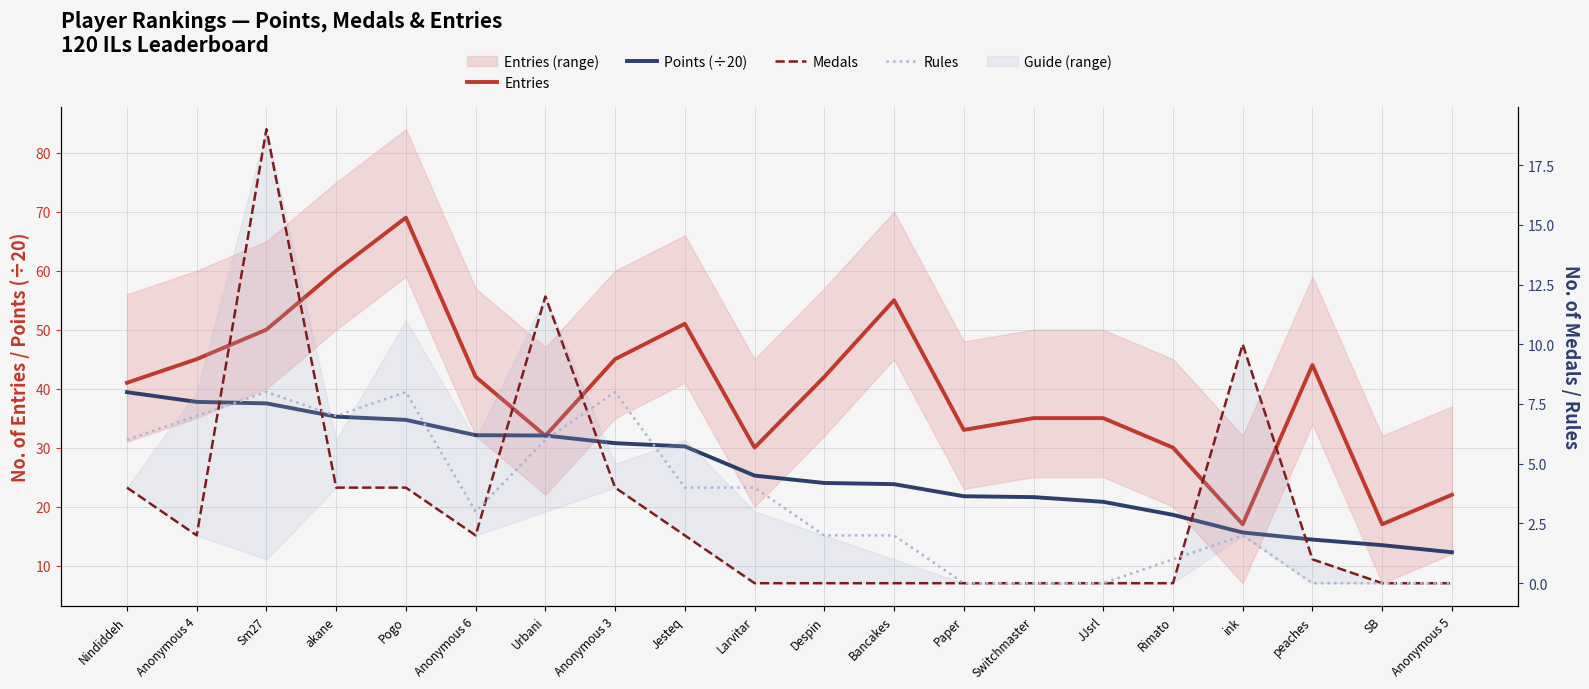

Reading right to left, transcribe all the data shown in this chart.

Entries: Anonymous 5=22.0	SB=17.0	peaches=44.0	ink=17.0	Rimato=30.0	JJsrl=35.0	Switchmaster=35.0	Paper=33.0	Bancakes=55.0	Despin=42.0	Larvitar=30.0	Jesteq=51.0	Anonymous 3=45.0	Urbani=32.0	Anonymous 6=42.0	Pogo=69.0	akane=60.0	Sm27=50.0	Anonymous 4=45.0	Nindiddeh=41.0
Points (÷20): Anonymous 5=12.2	SB=13.4	peaches=14.4	ink=15.6	Rimato=18.6	JJsrl=20.8	Switchmaster=21.6	Paper=21.8	Bancakes=23.8	Despin=24.0	Larvitar=25.2	Jesteq=30.2	Anonymous 3=30.8	Urbani=32.0	Anonymous 6=32.1	Pogo=34.7	akane=35.2	Sm27=37.5	Anonymous 4=37.8	Nindiddeh=39.4
Medals: Anonymous 5=0.0	SB=0.0	peaches=1.0	ink=10.0	Rimato=0.0	JJsrl=0.0	Switchmaster=0.0	Paper=0.0	Bancakes=0.0	Despin=0.0	Larvitar=0.0	Jesteq=2.0	Anonymous 3=4.0	Urbani=12.0	Anonymous 6=2.0	Pogo=4.0	akane=4.0	Sm27=19.0	Anonymous 4=2.0	Nindiddeh=4.0
Rules: Anonymous 5=0.0	SB=0.0	peaches=0.0	ink=2.0	Rimato=1.0	JJsrl=0.0	Switchmaster=0.0	Paper=0.0	Bancakes=2.0	Despin=2.0	Larvitar=4.0	Jesteq=4.0	Anonymous 3=8.0	Urbani=6.0	Anonymous 6=3.0	Pogo=8.0	akane=7.0	Sm27=8.0	Anonymous 4=7.0	Nindiddeh=6.0